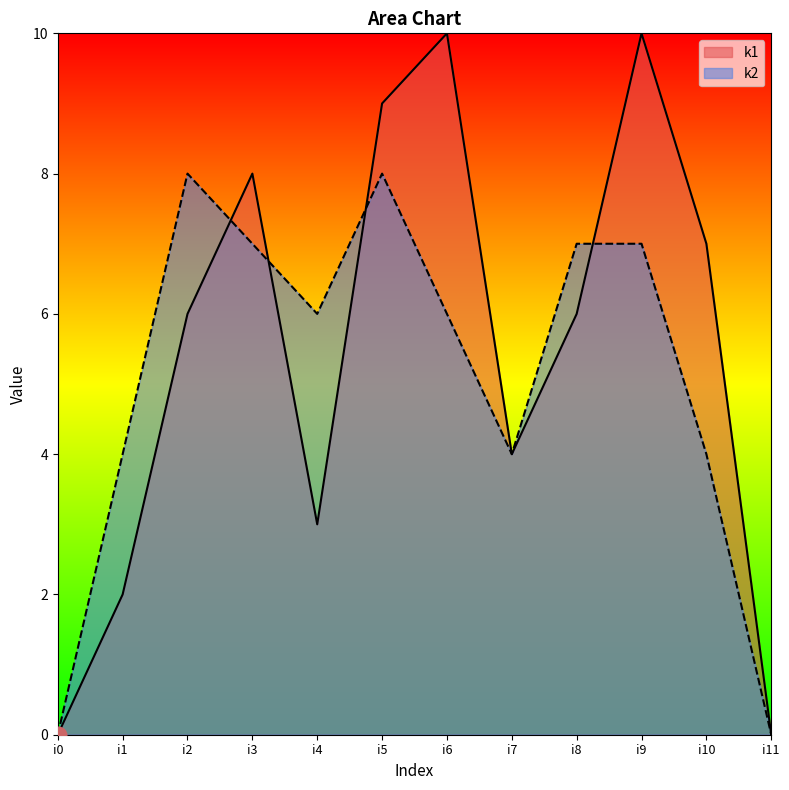

Reading left to right, list all the values displayed in this chart.

k1: 0	2	6	8	3	9	10	4	6	10	7	0
k2: 0	4	8	7	6	8	6	4	7	7	4	0